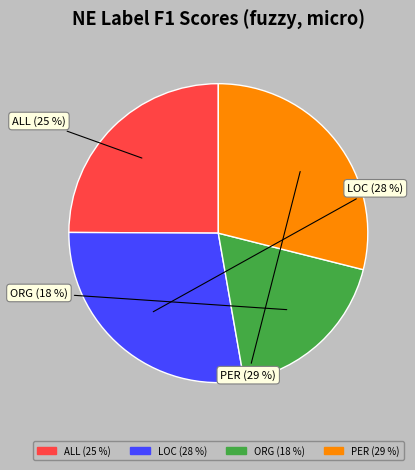

Which category has the smallest portion of the pie?

ORG